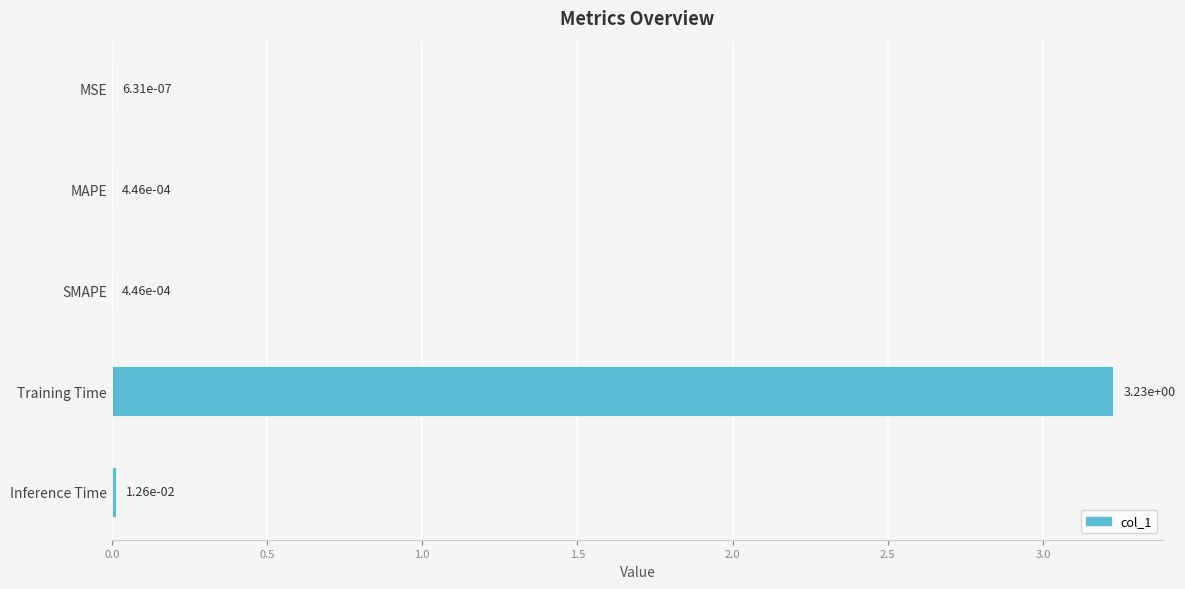

Which category has the highest value across all series?

Training Time